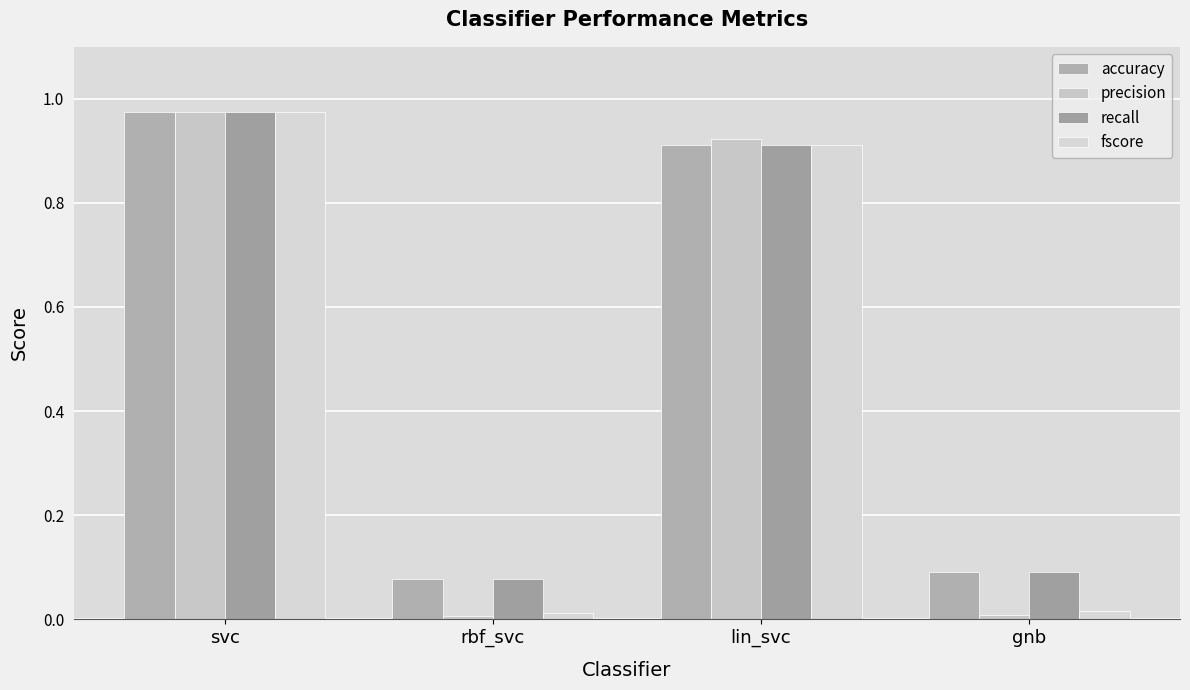

What is the maximum value shown in the chart?

1.0